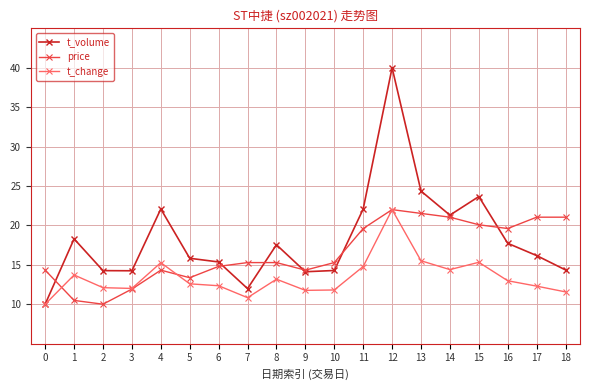

At 16, list the series in order from largest to smallest.

price, t_volume, t_change